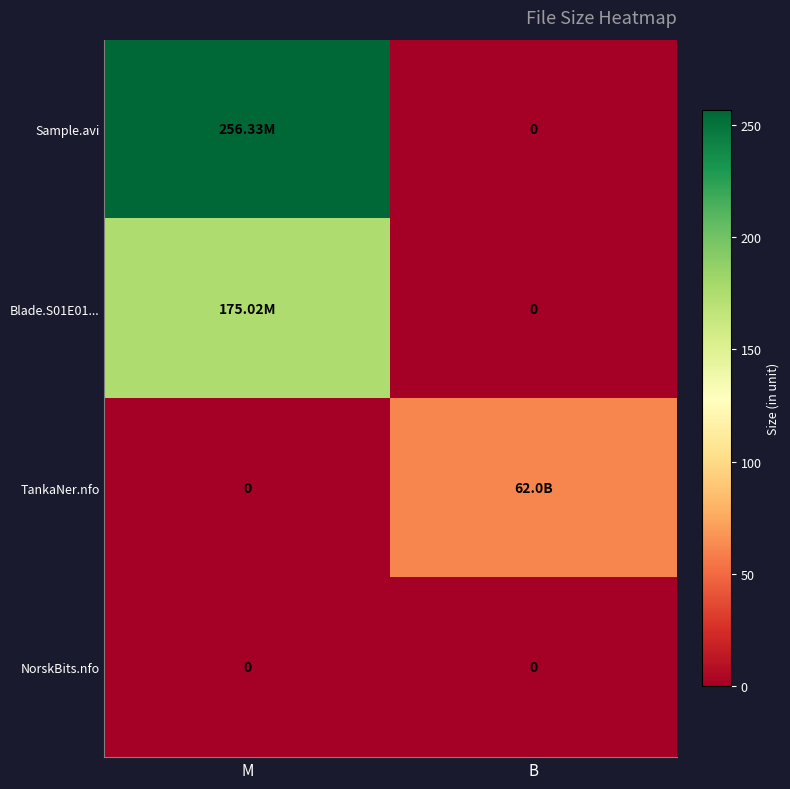

At which label does NorskBits.nfo reach its minimum?

M